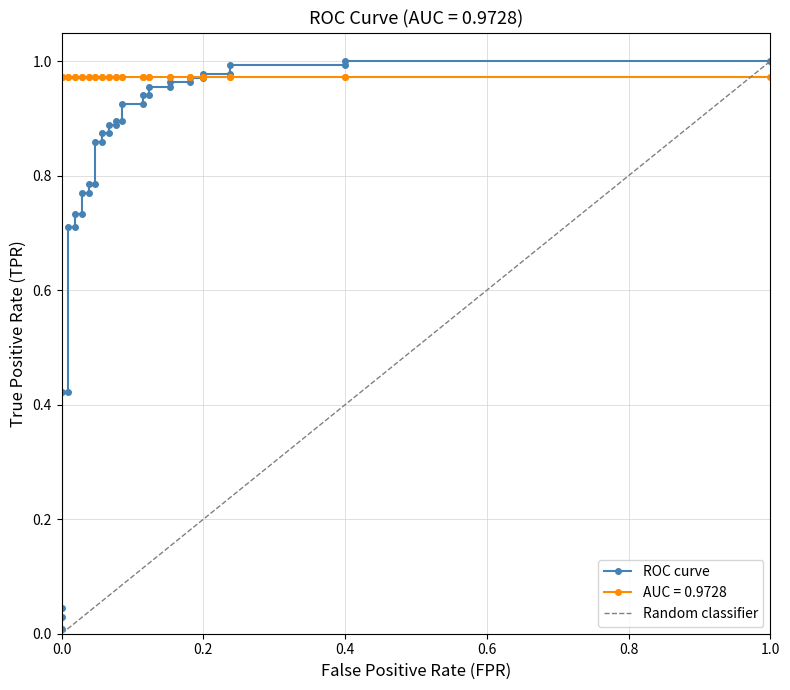

True or false: the data has more than 2 interior local peaks.

False